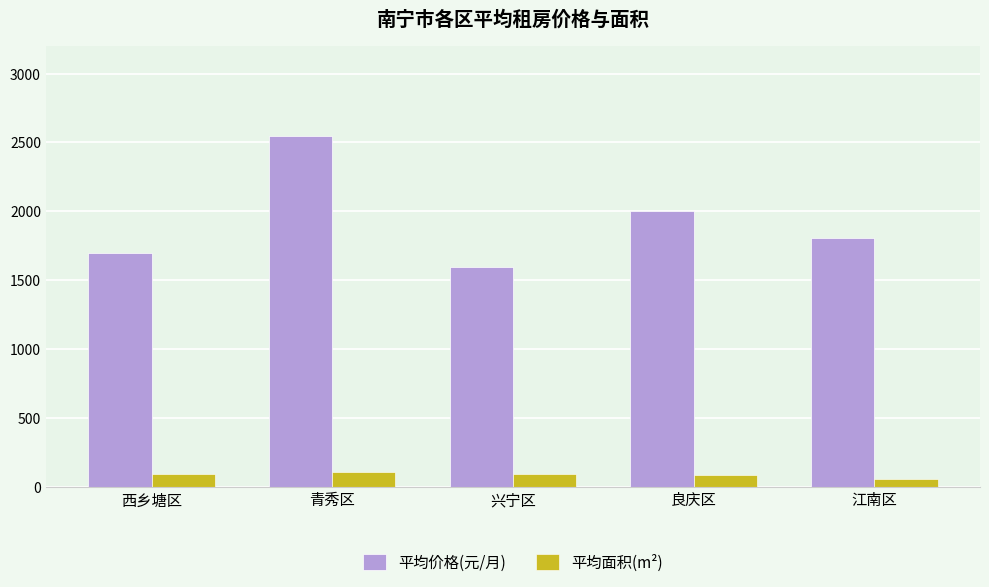

How many distinct data groups are displayed?

2